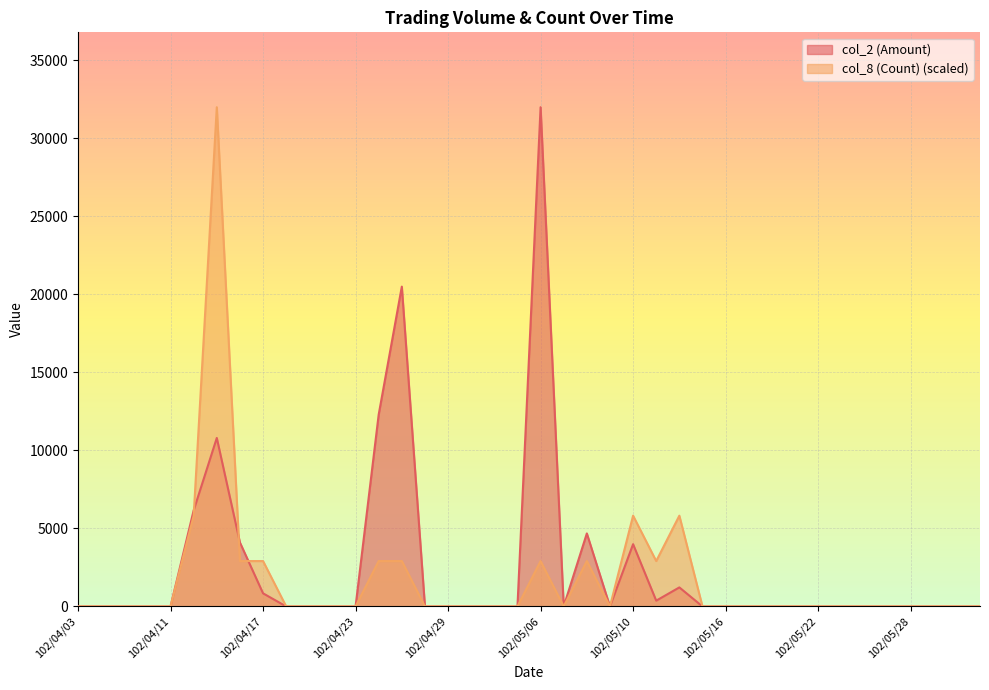

In col_8 (Count), how many points are lower than both neighbors (excluding endpoints)?

3